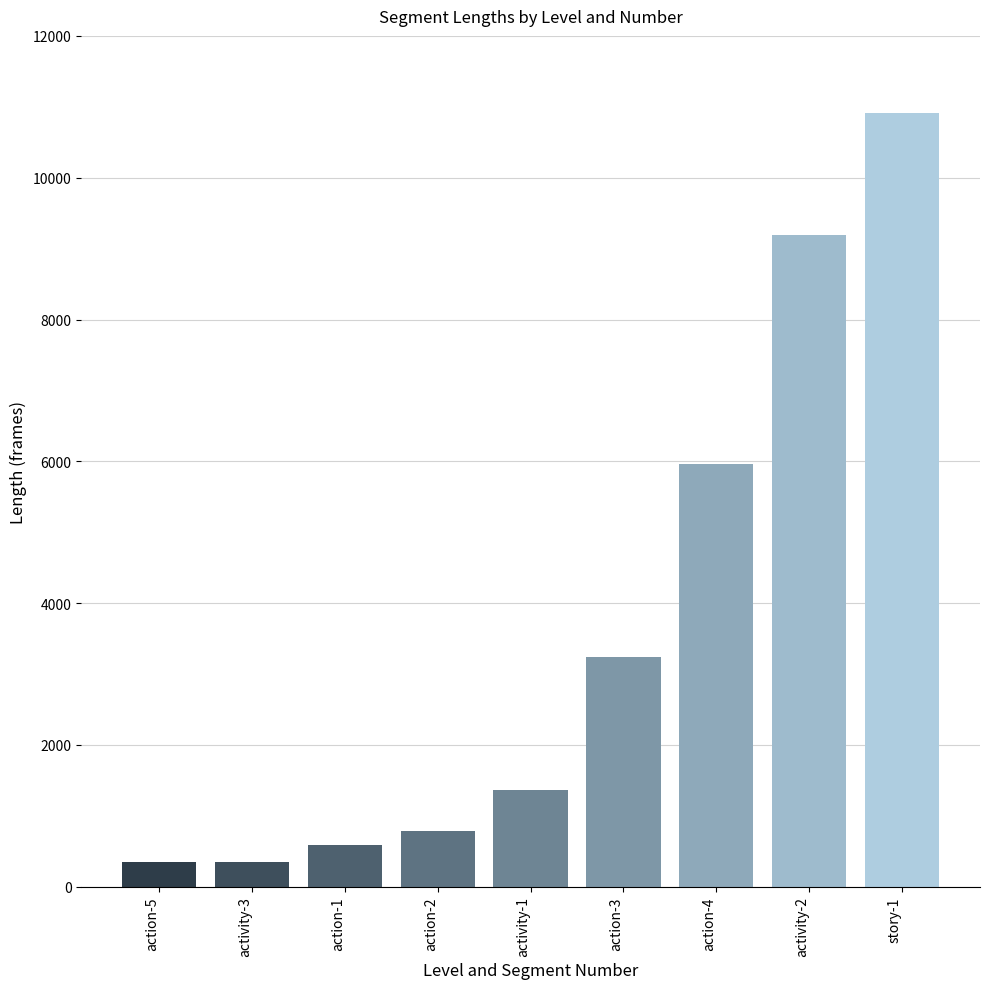

What position from the right is action-3?

4